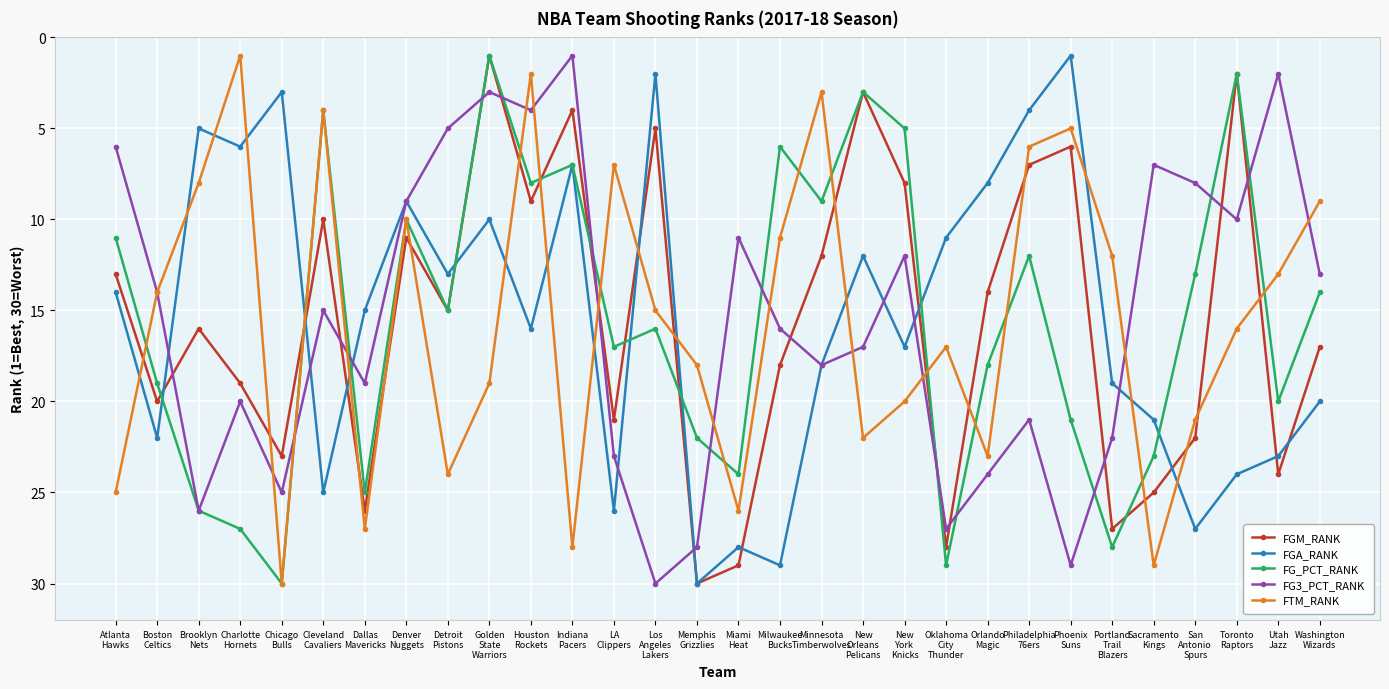

What is the spread (max minus min) of values at Philadelphia
76ers?

17